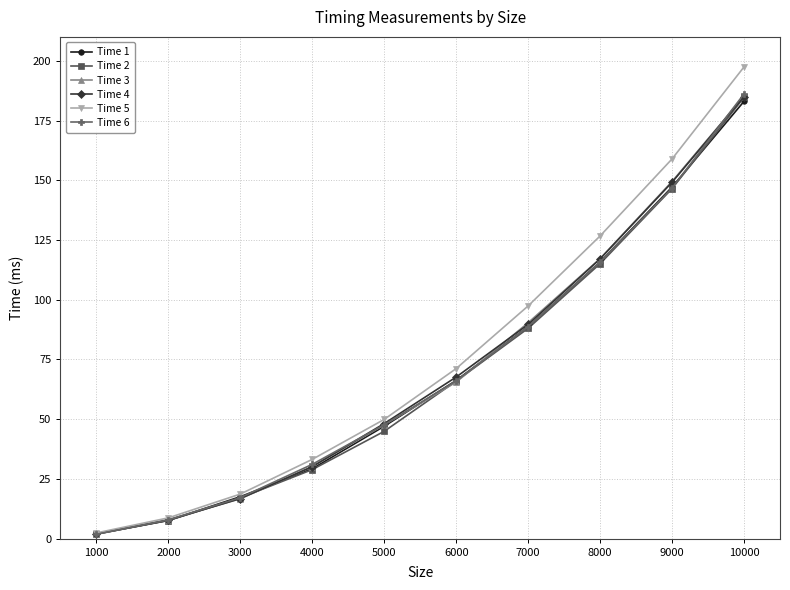

Which category has the highest value across all series?

10000